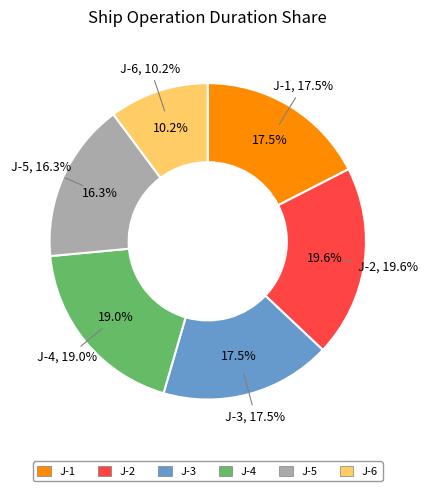

Which category has the smallest portion of the pie?

J-6